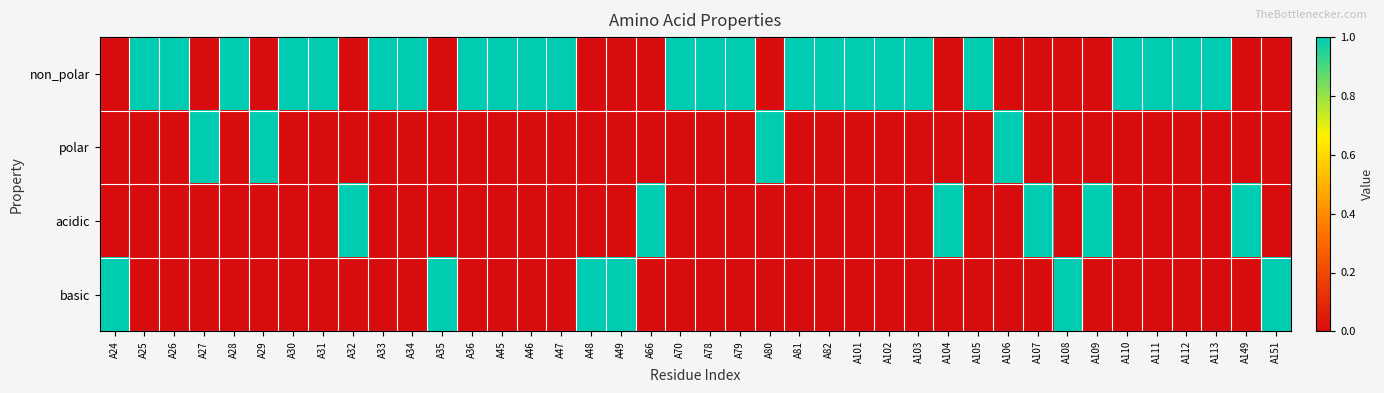

Which series has the largest total across all categories?

non_polar